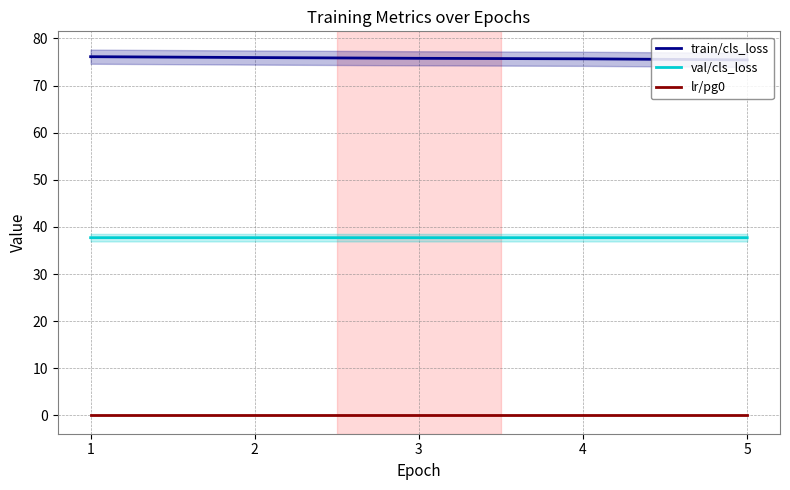

The value of train/cls_loss at 5 is 75.5. True or false?

True